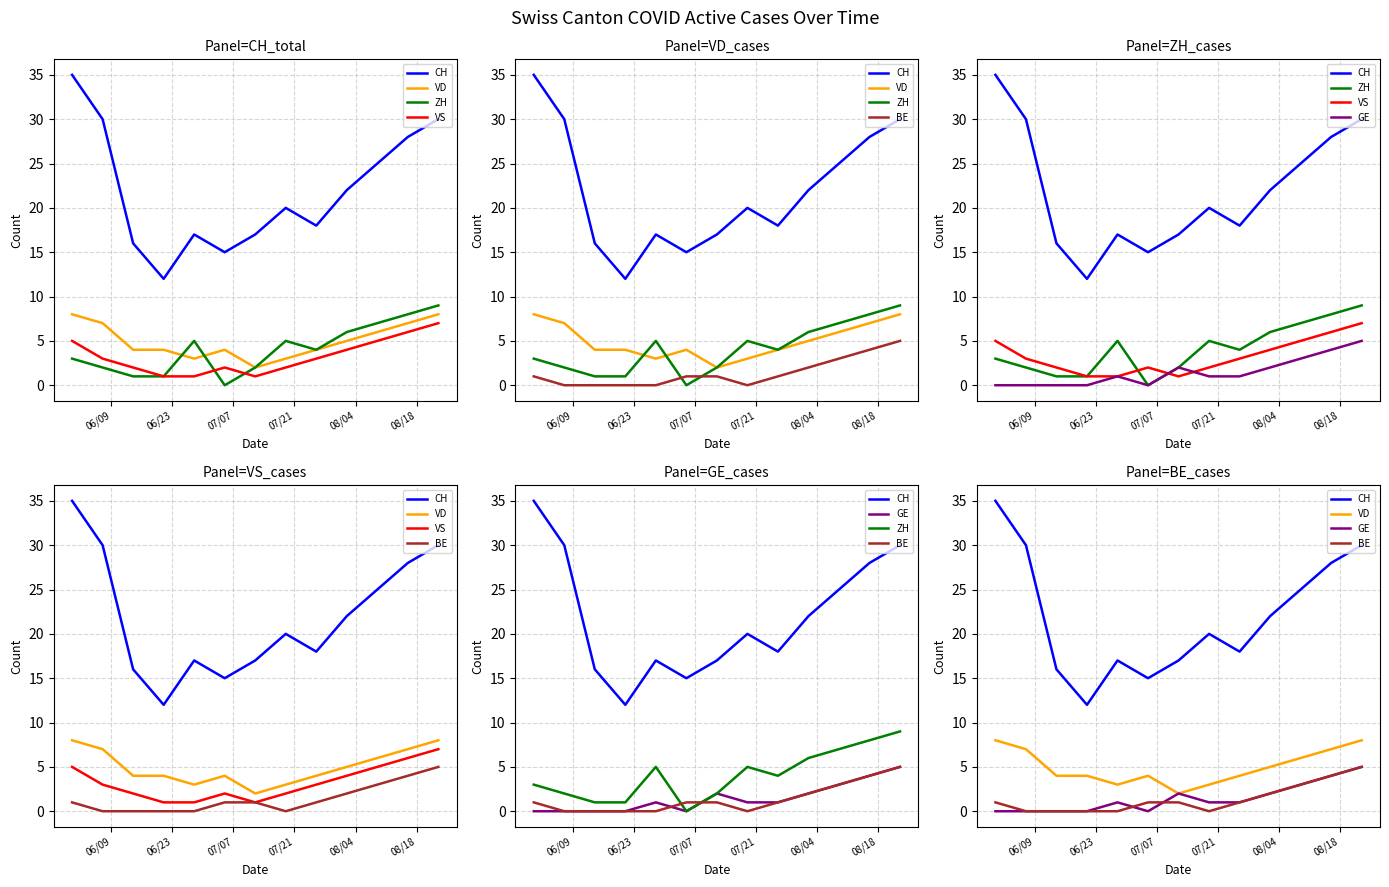

What is the maximum value for VS?

7